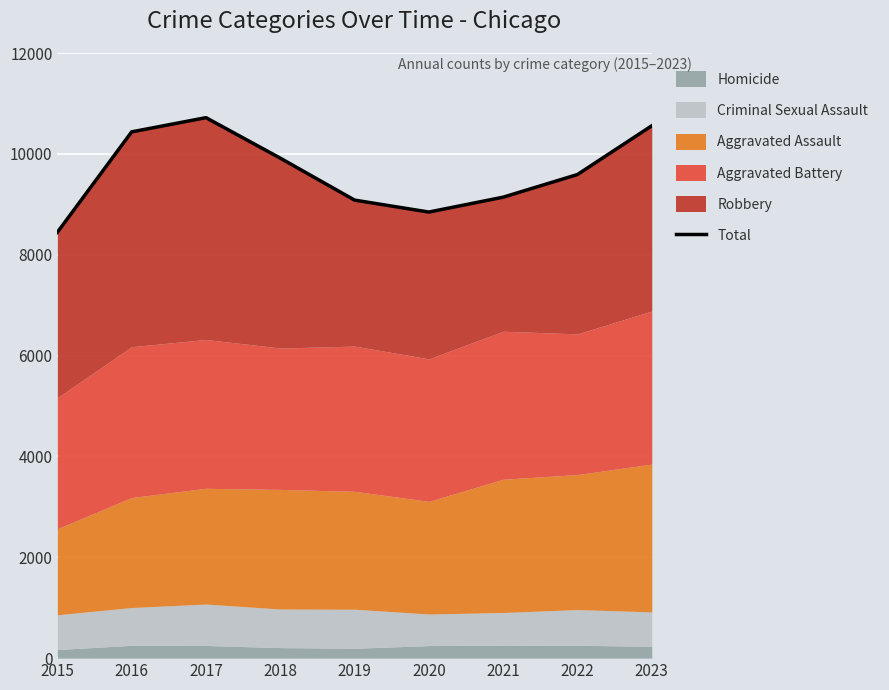

How many data points are less than 9590?

4